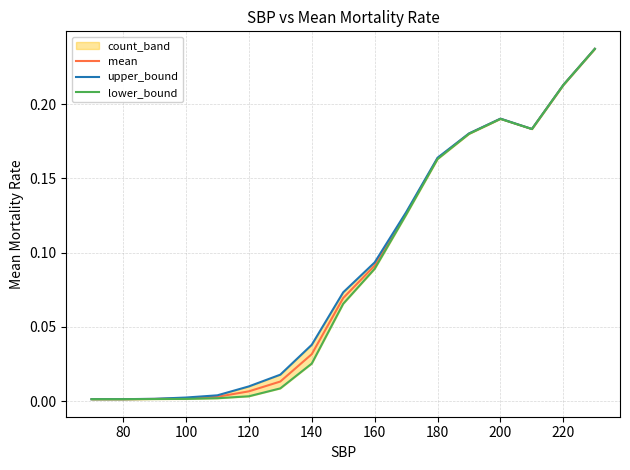

The value of mean at 200 is 0.0. True or false?

False